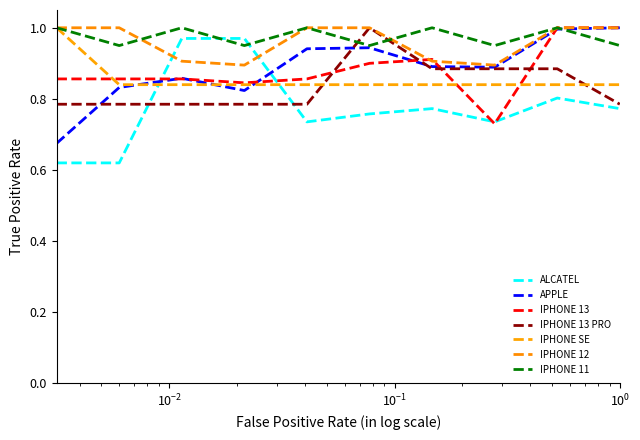

After their last crossing, which series has the higher values: ALCATEL or IPHONE 11?

IPHONE 11